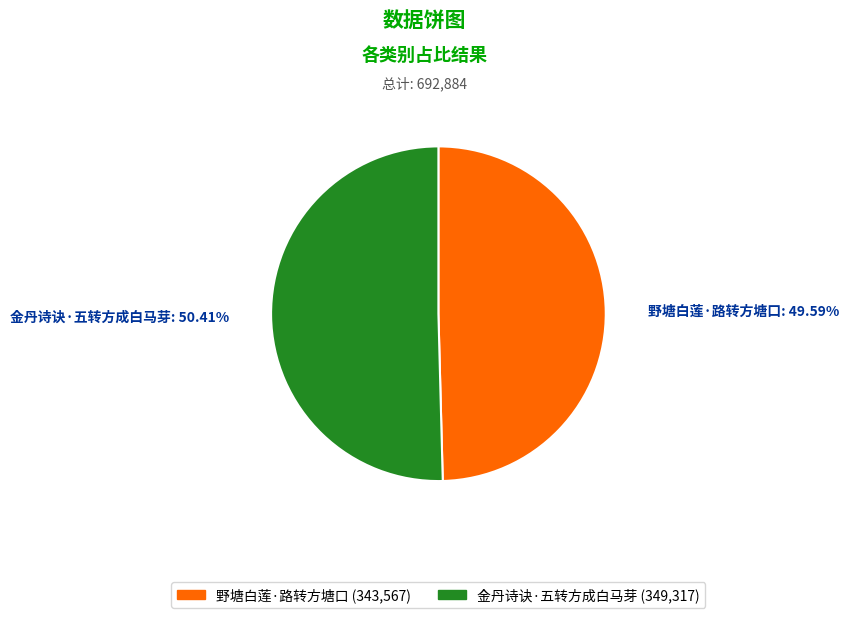

To the nearest percent, what is the difference between the largest and smallest slice percentages?

1%